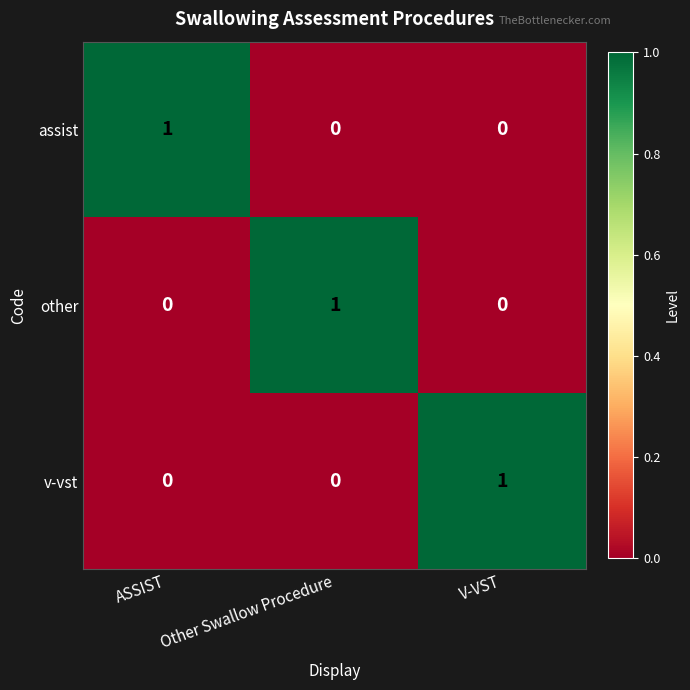

Is it true that assist equals 1 at ASSIST?

True